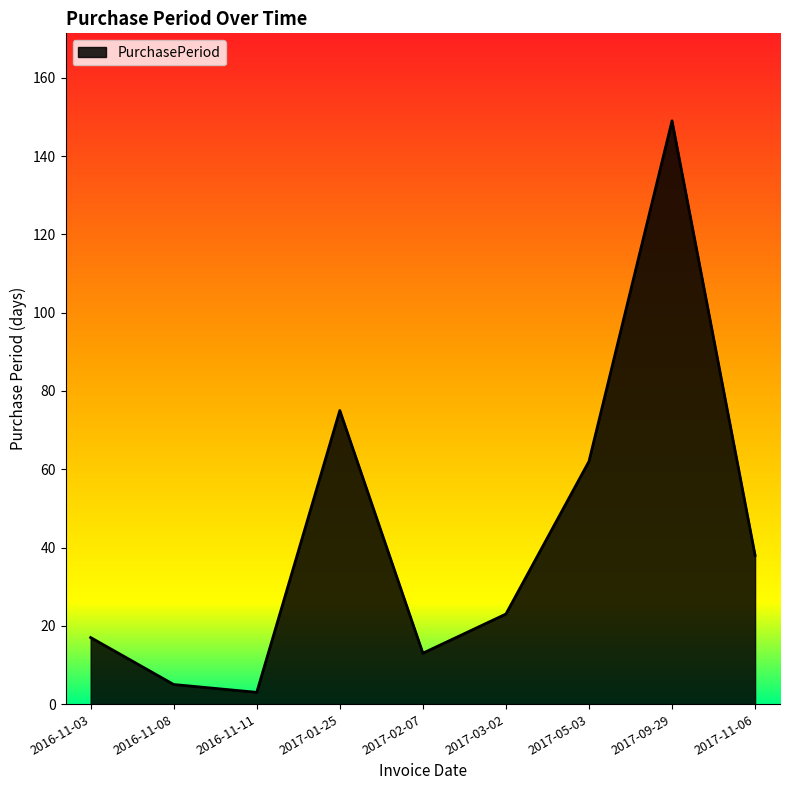

List the labels in order of value, smallest first.

2016-11-11, 2016-11-08, 2017-02-07, 2016-11-03, 2017-03-02, 2017-11-06, 2017-05-03, 2017-01-25, 2017-09-29